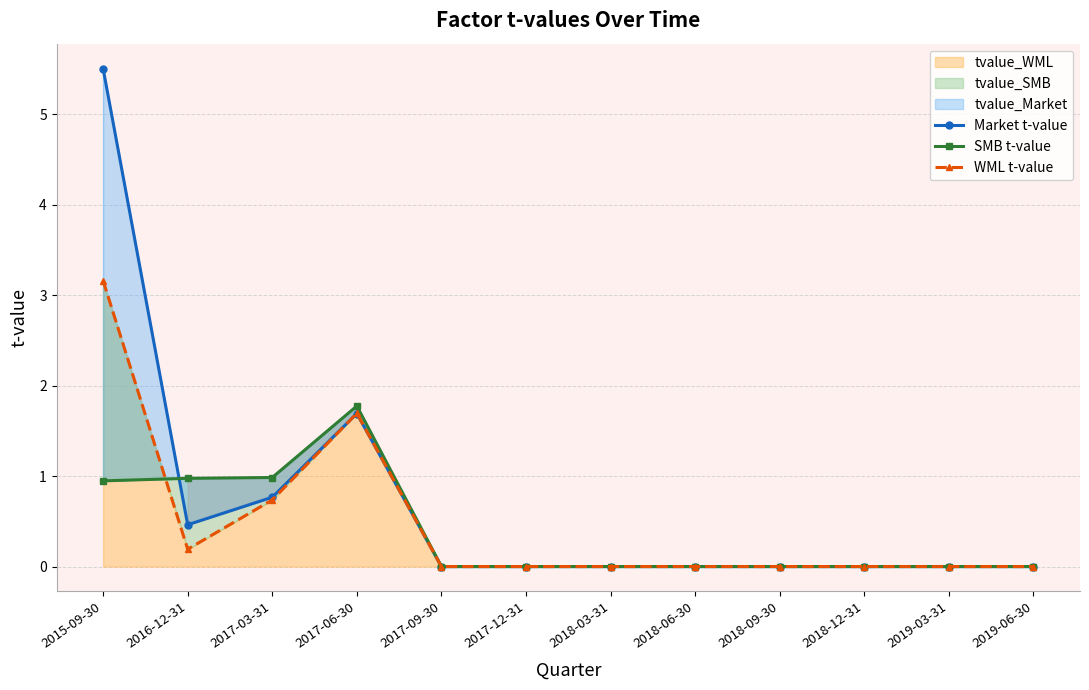

What is the difference between the maximum and second lowest values in the Market t-value series?

5.5